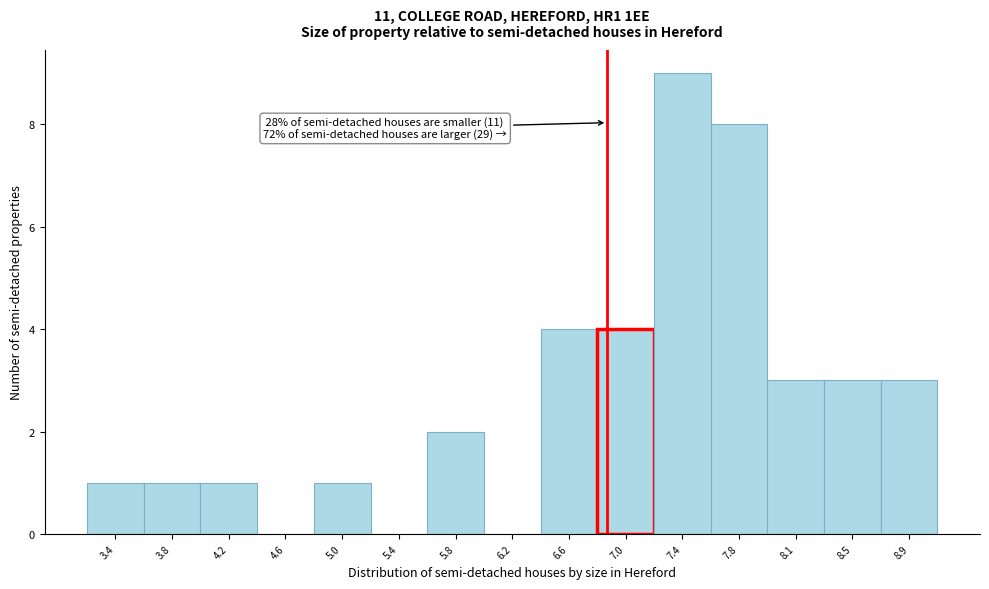

Which range on the x-axis has the tallest bar?

7.15 to 7.55